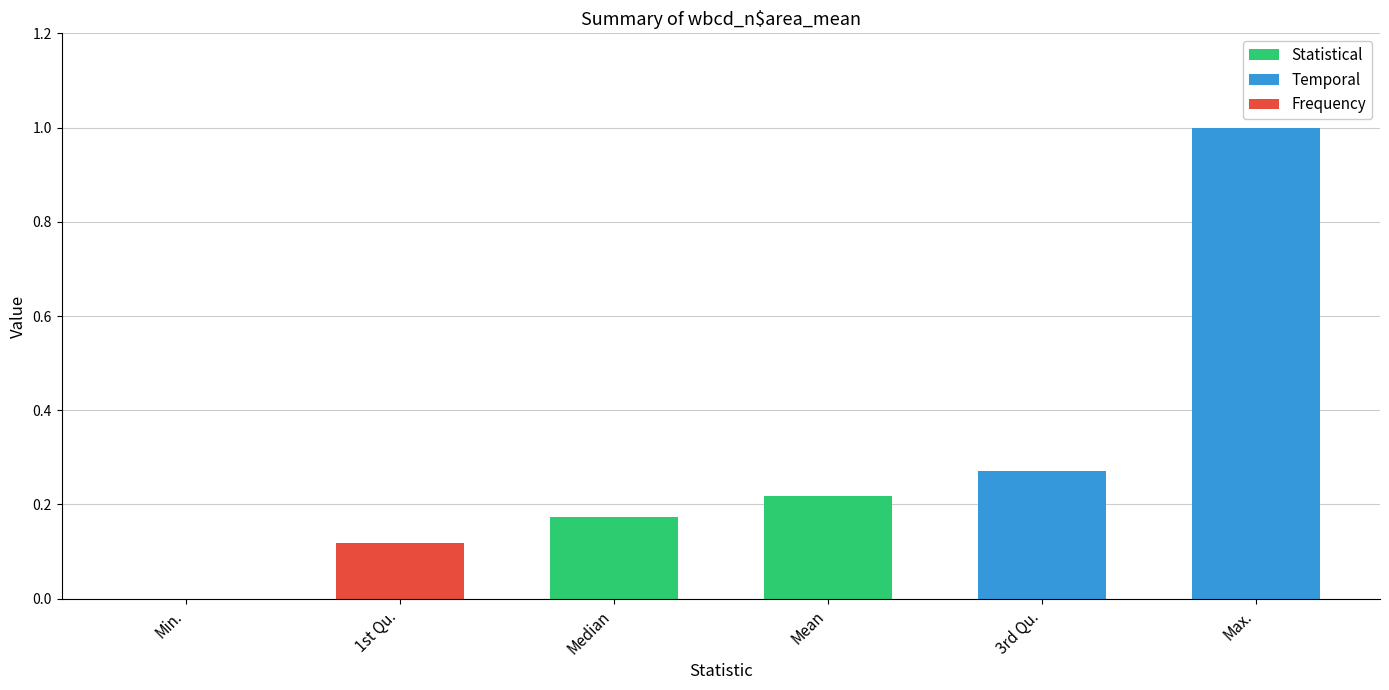

Reading left to right, what are all the values shown in this chart?

0.0	0.1	0.2	0.2	0.3	1.0